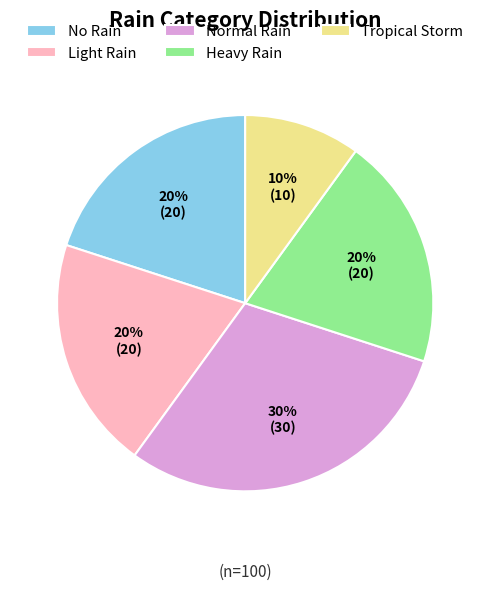

Which slice is the largest?

Normal Rain